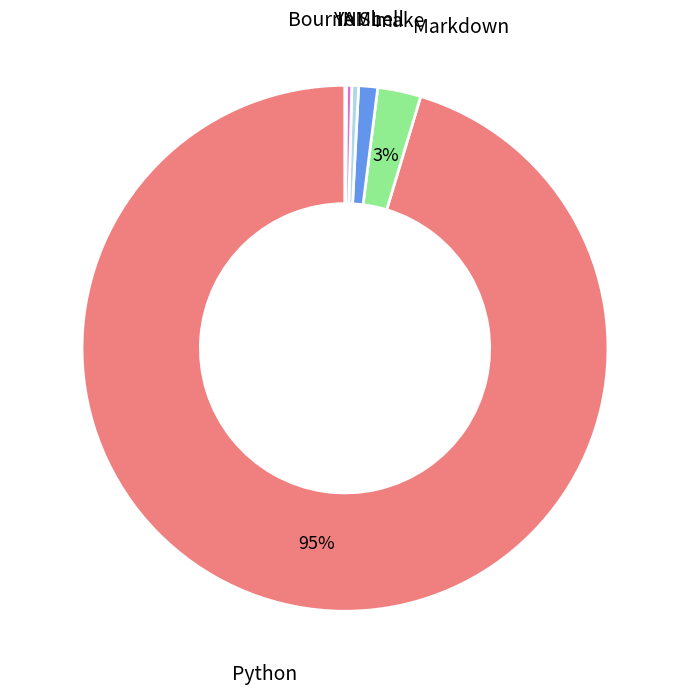

Approximately how many times larger is the value at make compared to YAML?

2.8